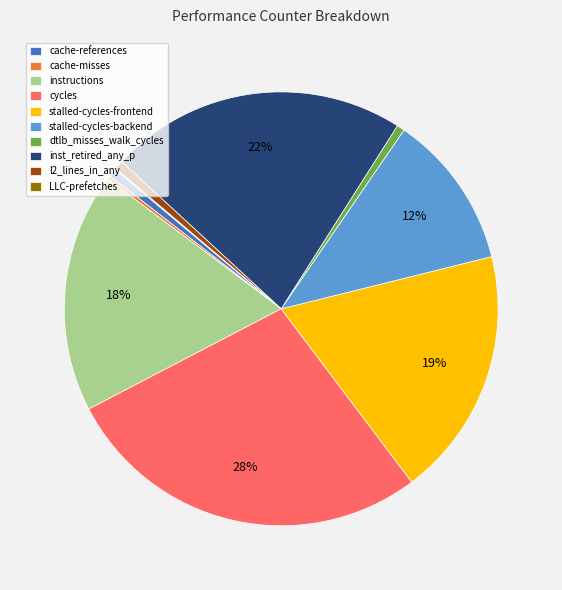

Approximately how many times larger is the value at inst_retired_any_p compared to stalled-cycles-frontend?

1.2